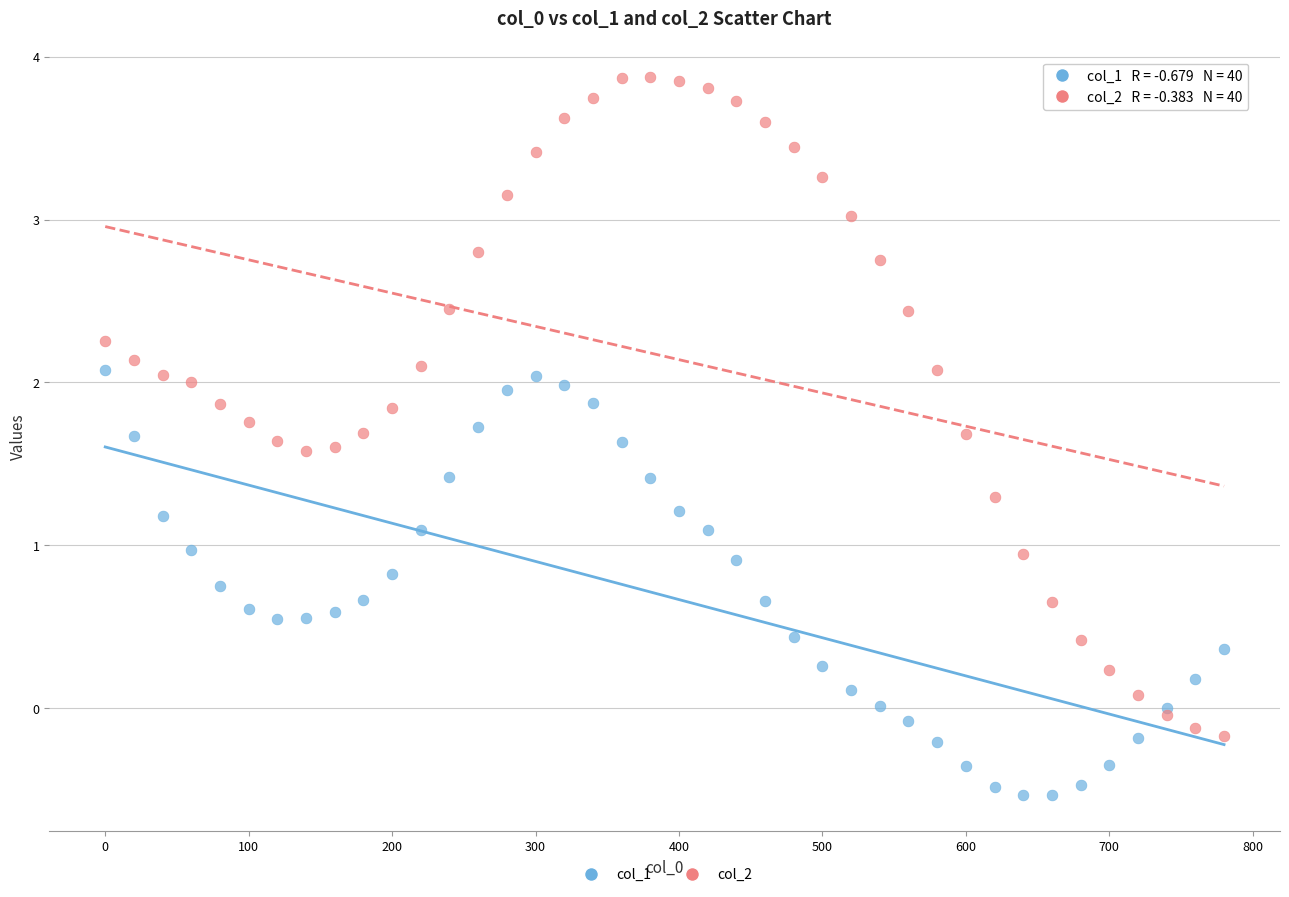

Which series contains the highest Y value?

col_2